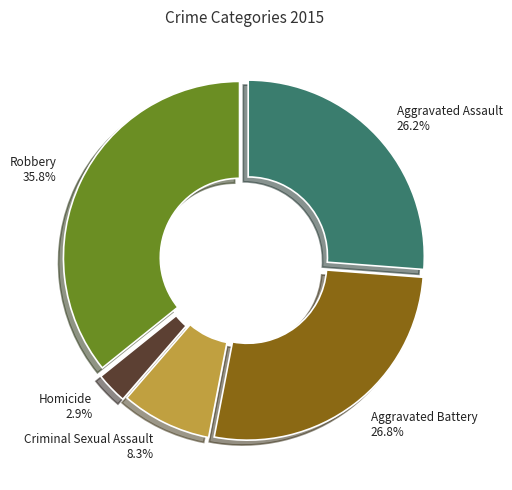

Does any single category account for the majority?

No